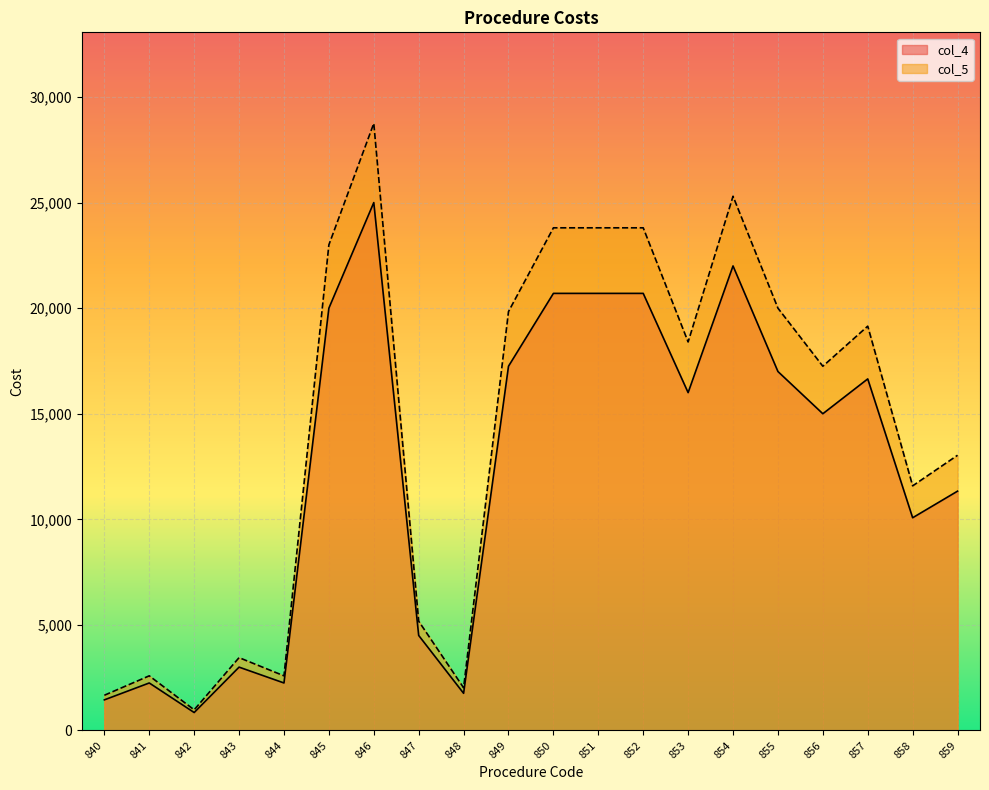

What is the value of the col_4 point at the 4th from the left?

3000